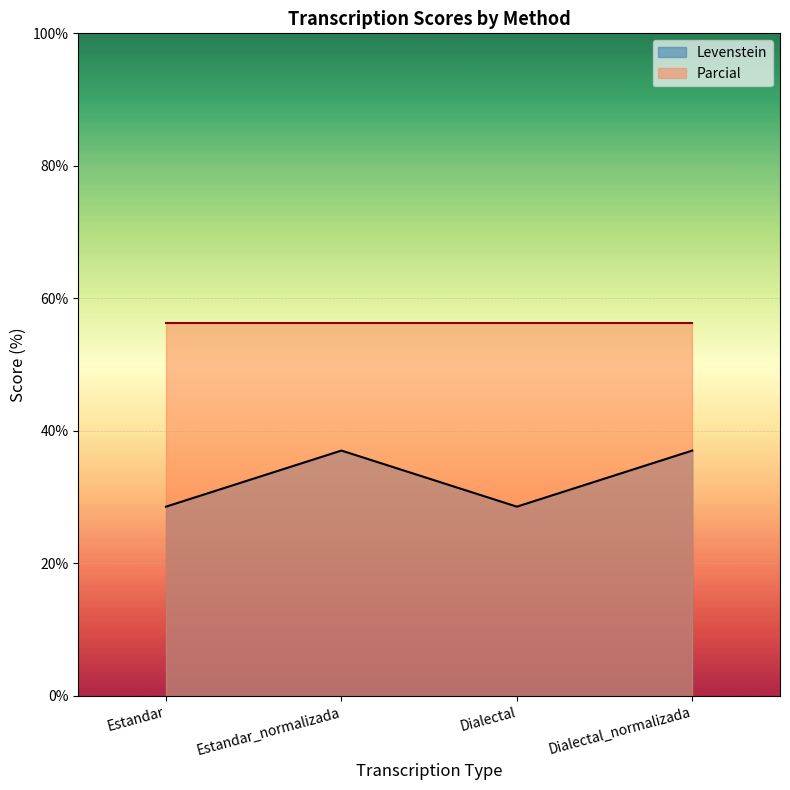

What value does the data have at Estandar?

28.6